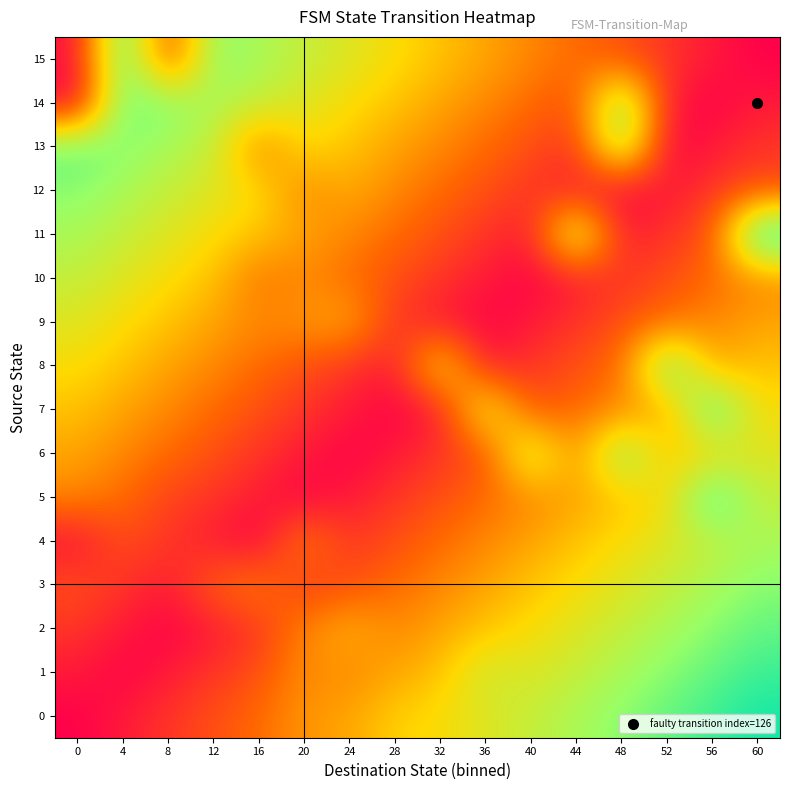

At 4, list the series in order from smallest to largest.

1, 0, 2, 3, 4, 5, 6, 7, 8, 9, 10, 11, 12, 13, 14, 15